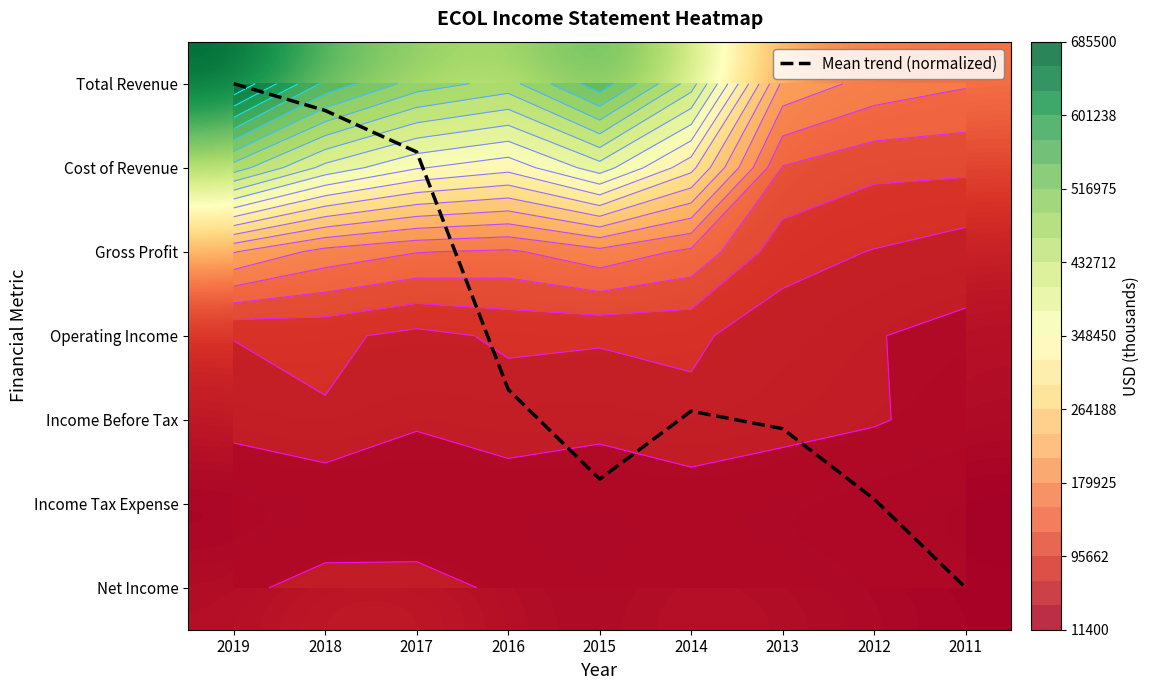

Read the Income Tax Expense value at 2015.

21200.0